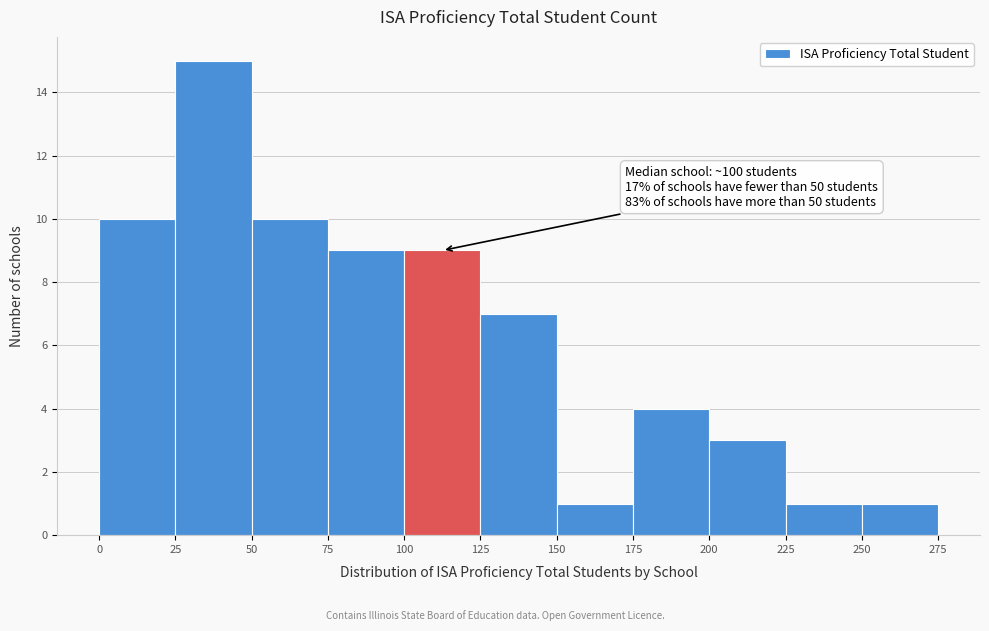

Which range on the x-axis has the tallest bar?

25 to 50